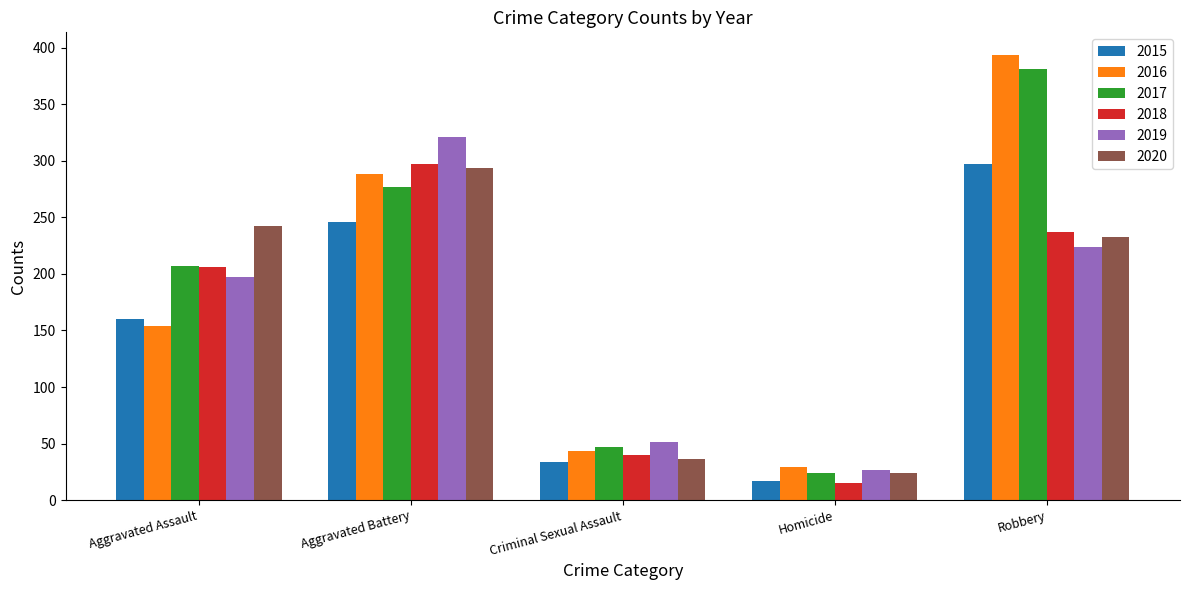

Where is 2019 nearest to the value 174?

Aggravated Assault